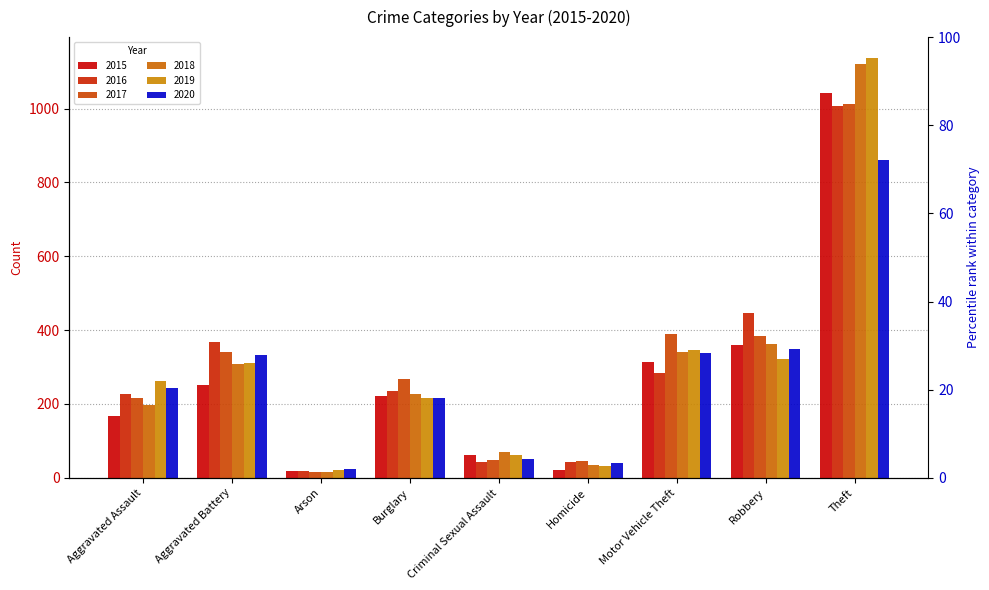

What is the label of the 4th bar from the left?

Burglary